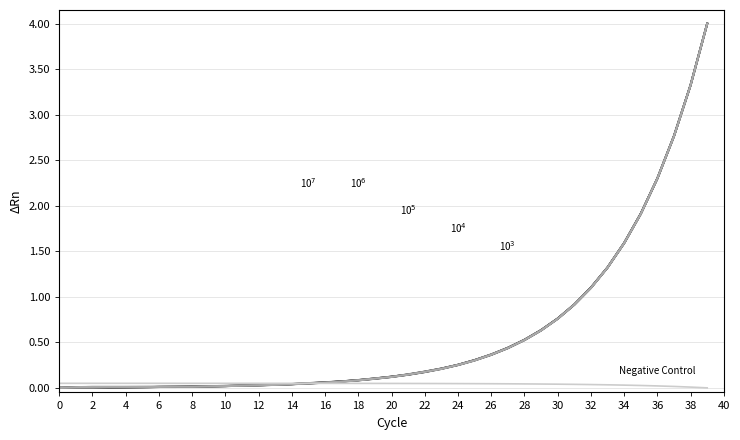

What is the maximum value shown in the chart?

4.0